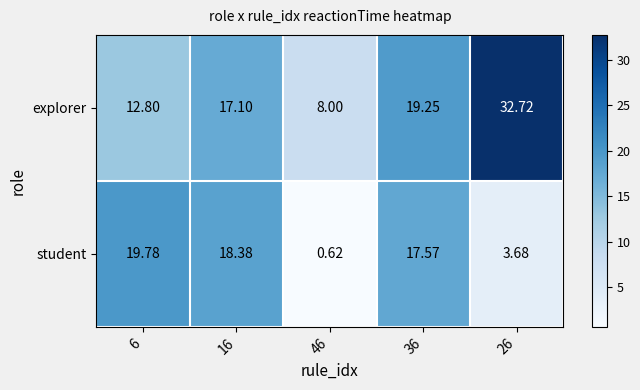

At how many categories does at least one series exceed 13?

4